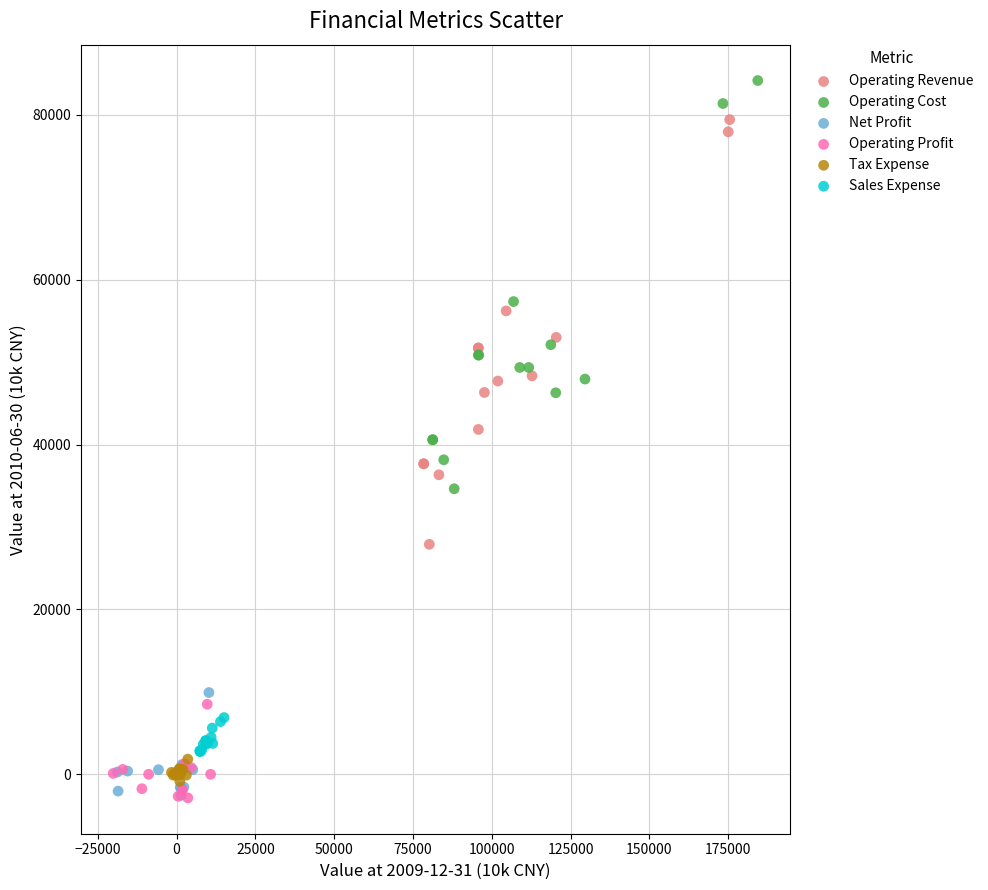

What are all the series names shown in the legend?

Operating Revenue, Operating Cost, Net Profit, Operating Profit, Tax Expense, Sales Expense